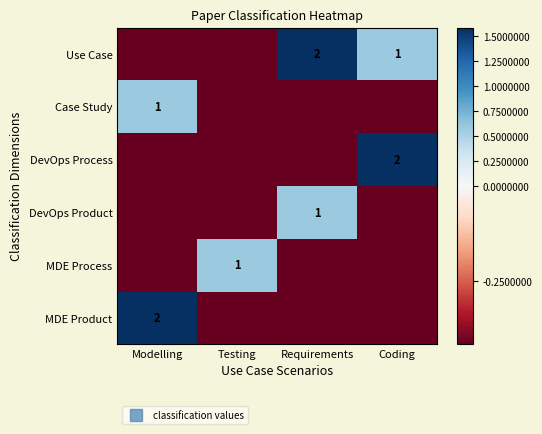

Read the Case Study value at Coding.

-0.4